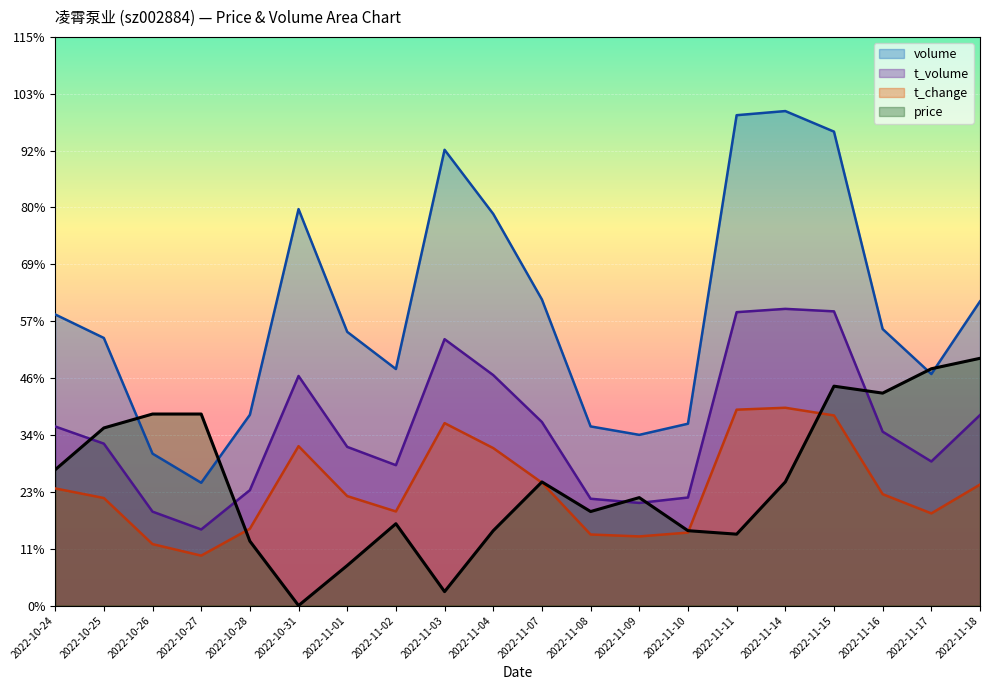

At which label is volume closest to 17554?

2022-11-07